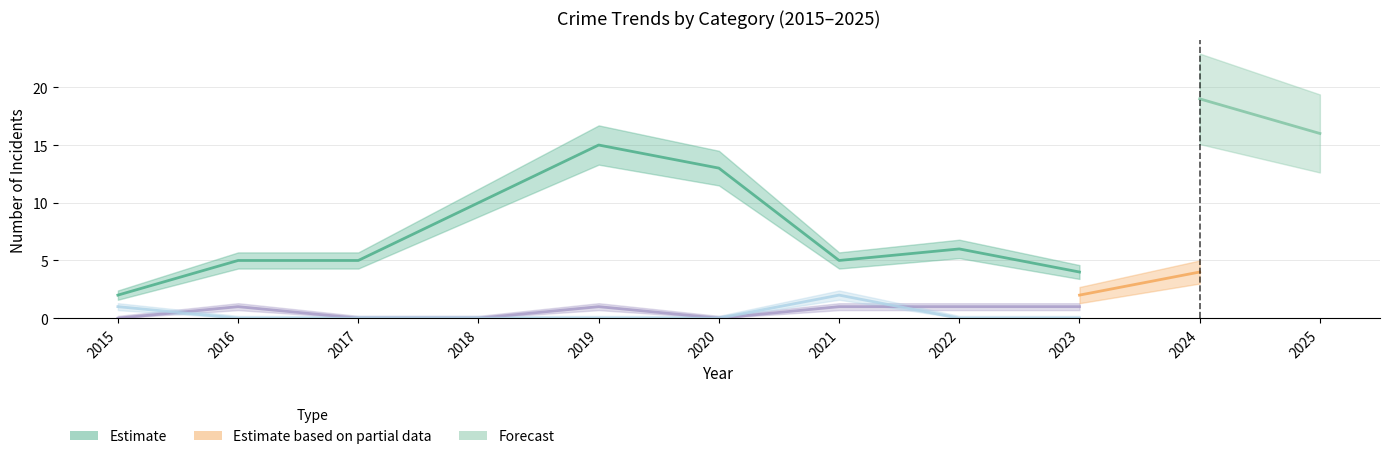

Which label corresponds to the largest value in the chart?

2024